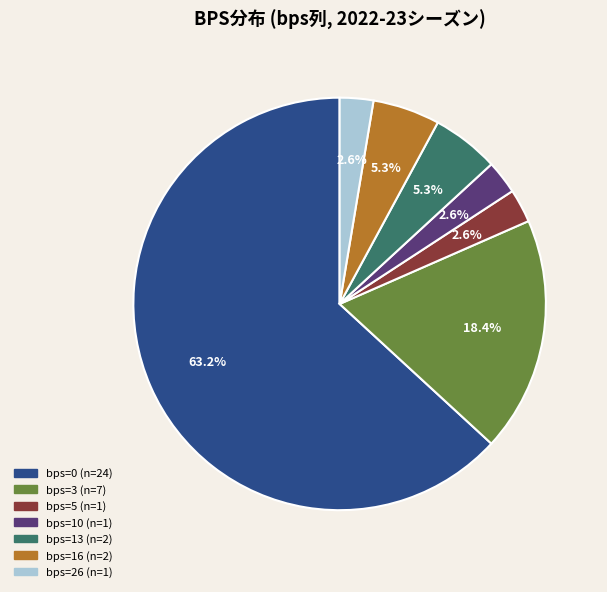

Does any single category account for the majority?

Yes